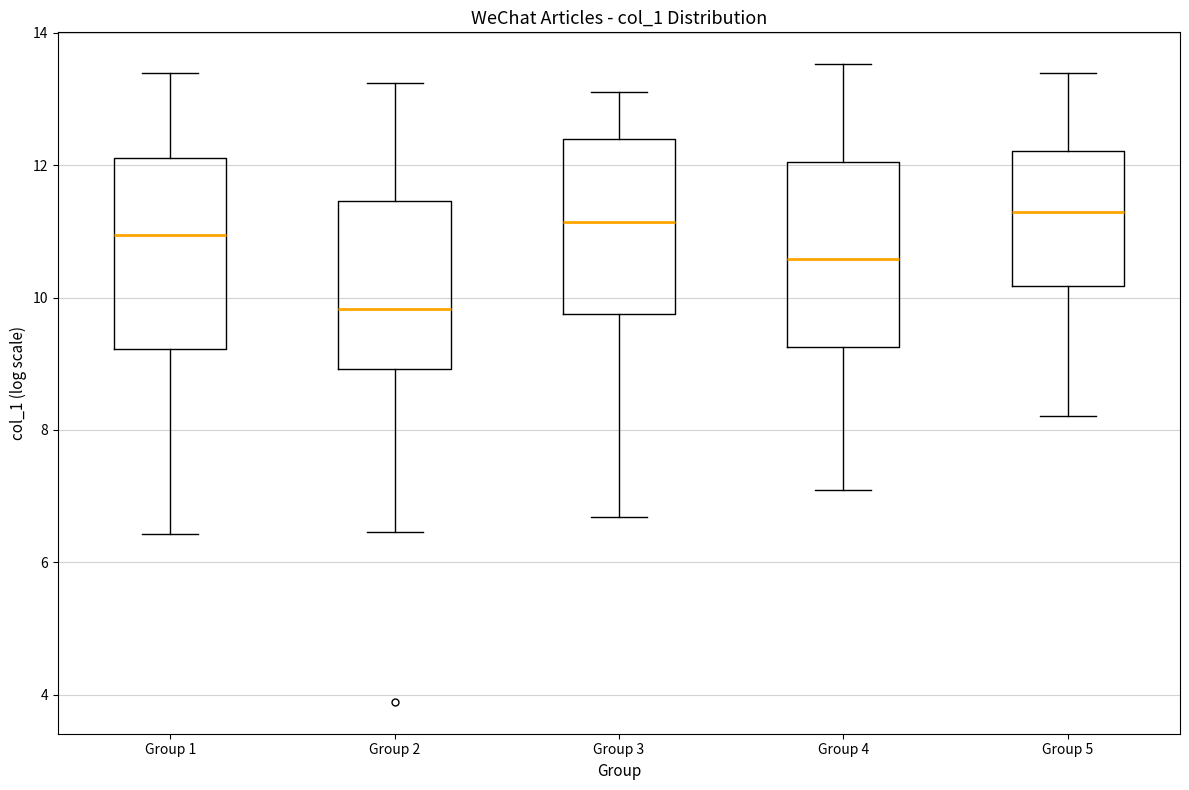

Where does the median line of the box for Group 1 sit on the y-axis? The values are not printed on the chart, so give them approximately, as read against the axis.

11.0